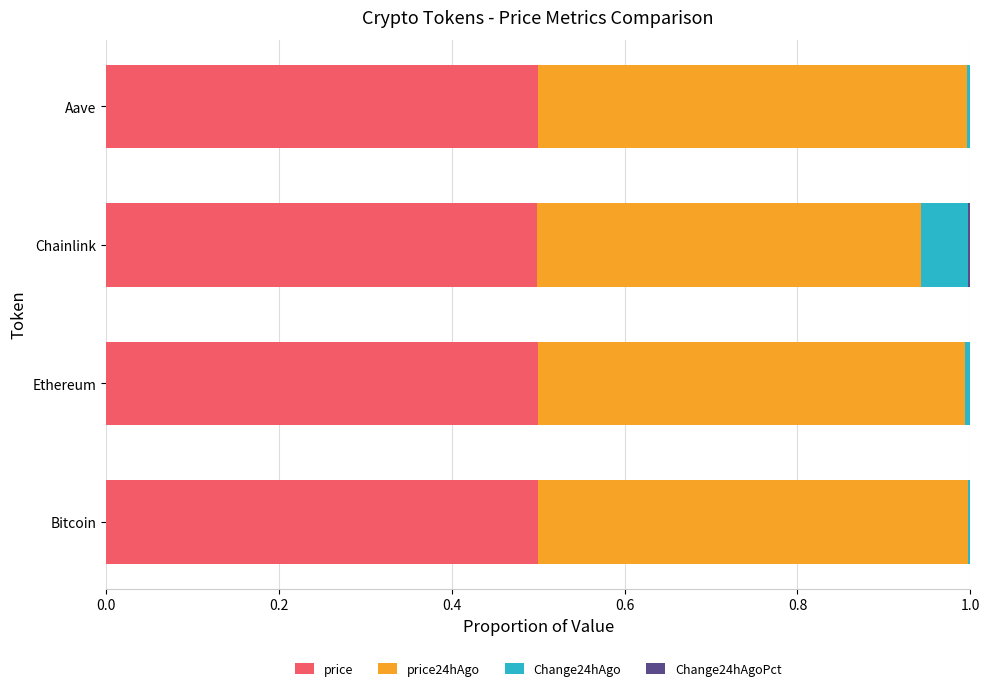

Is it true that price equals 0.5 at Bitcoin?

True